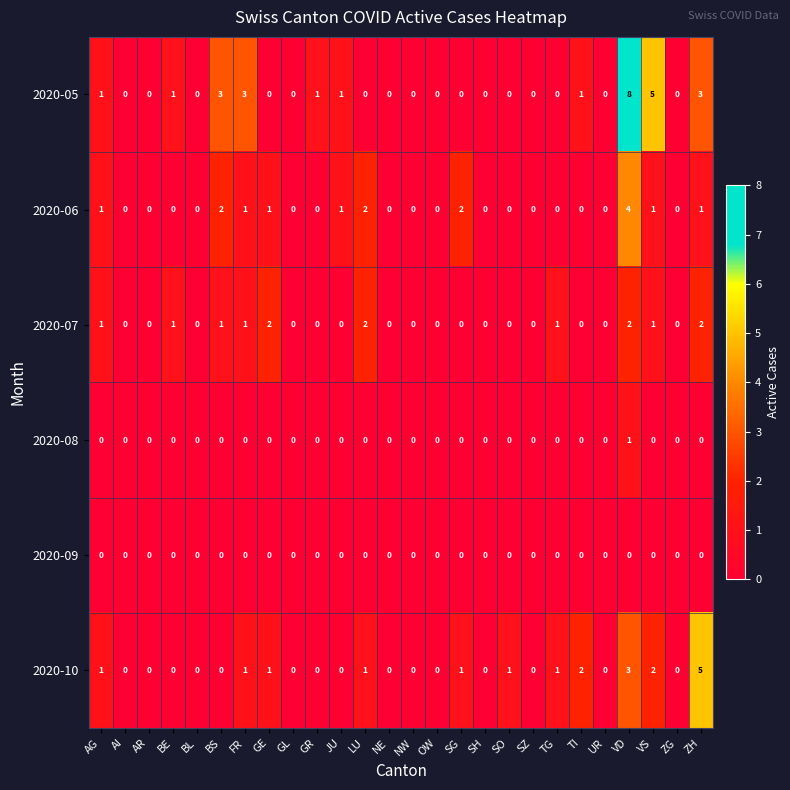

Rank the series by their maximum value, from highest to lowest.

2020-05, 2020-10, 2020-06, 2020-07, 2020-08, 2020-09